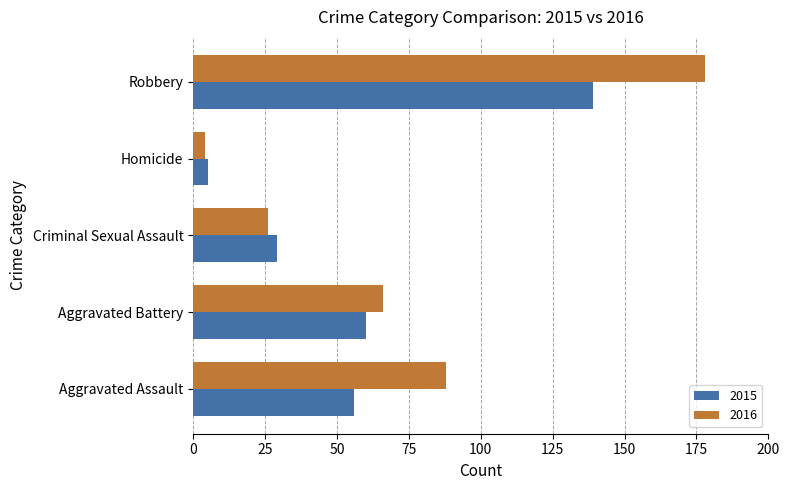

Which series has the largest total across all categories?

2016